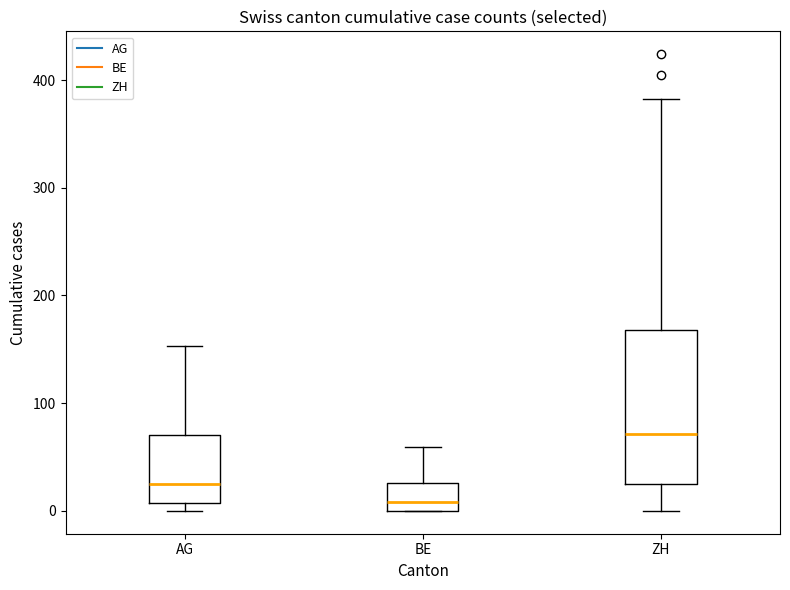

Which box is the tallest, from its lower edge to its upper edge?

ZH